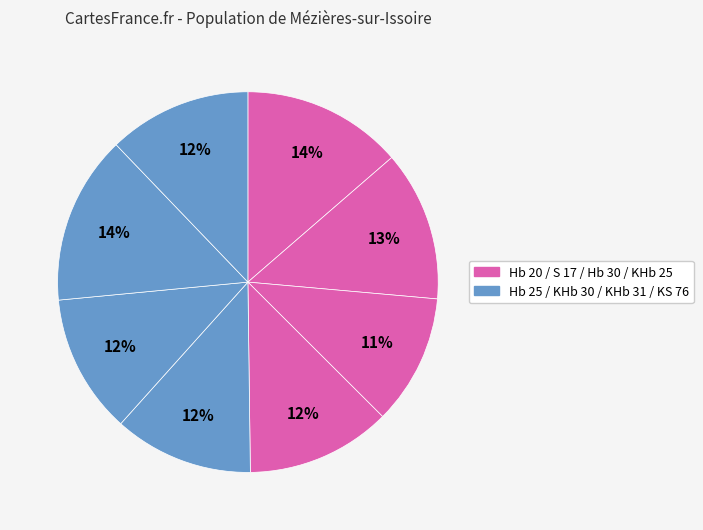

Rank the categories by value from lowest to highest.

Hb 30, KHb 30, Hb 25, KS 76, KHb 25, S 17, Hb 20, KHb 31